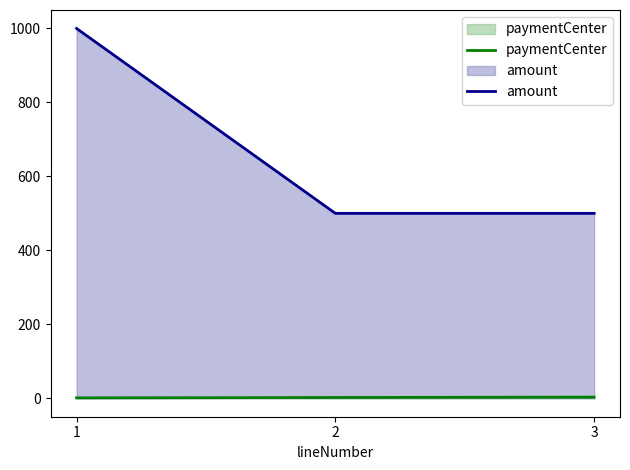

What is the minimum value shown in the chart?

1